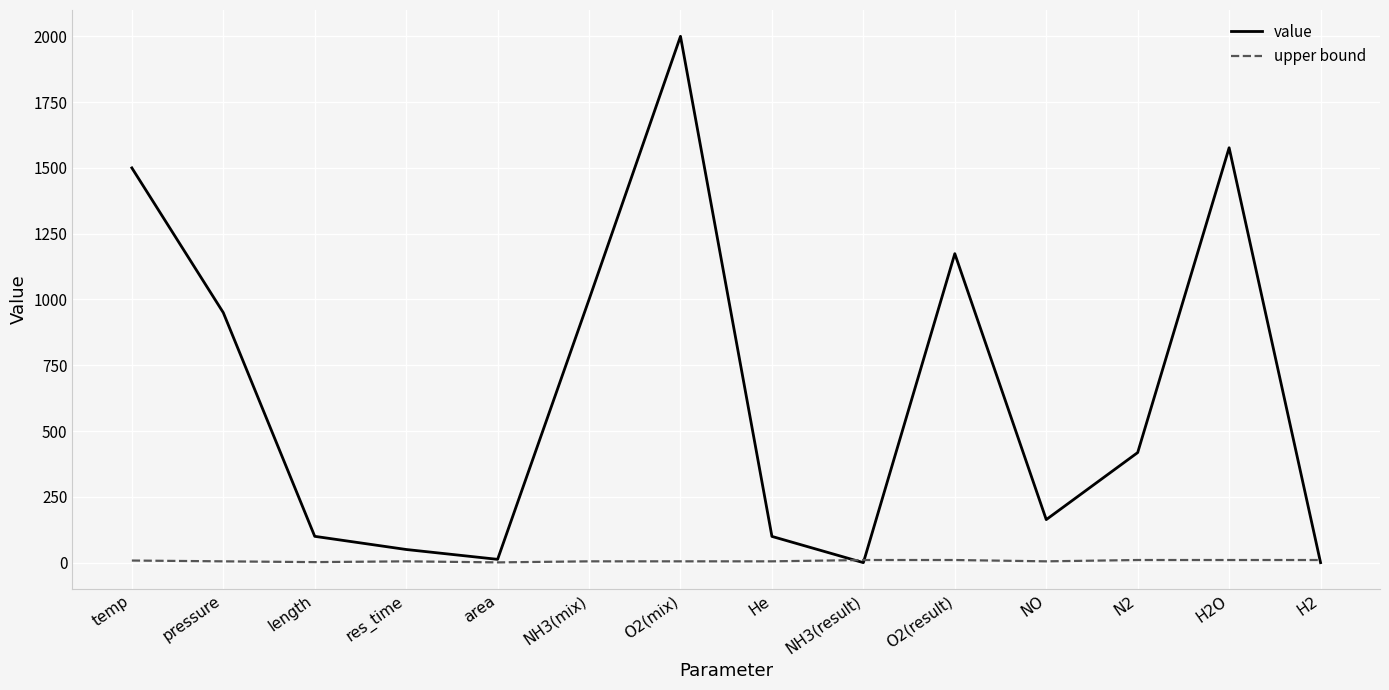

What is the maximum value for value?

2000.0